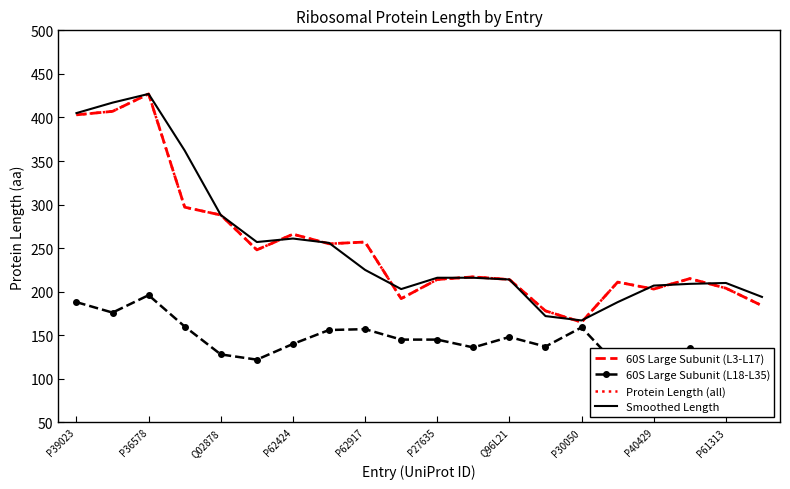

What is the average value of the 60S Large Subunit (L18-L35) series?

145